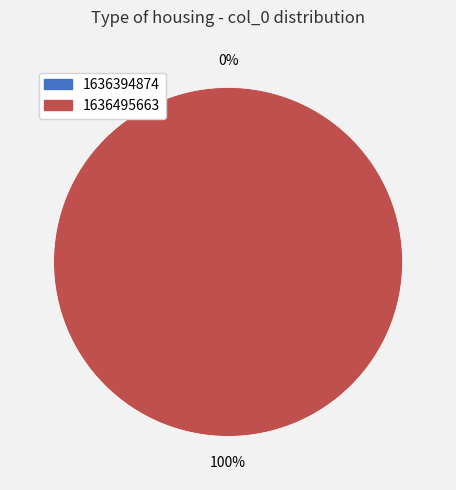

To the nearest percent, what percentage of the pie is 1636495663?

100%